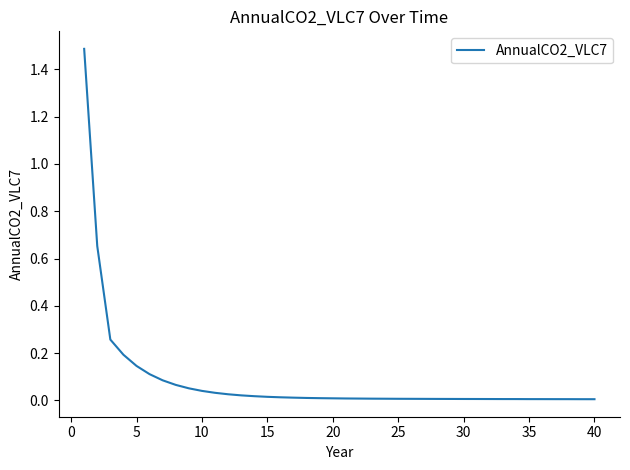

What is the difference between the maximum and minimum values?

1.5